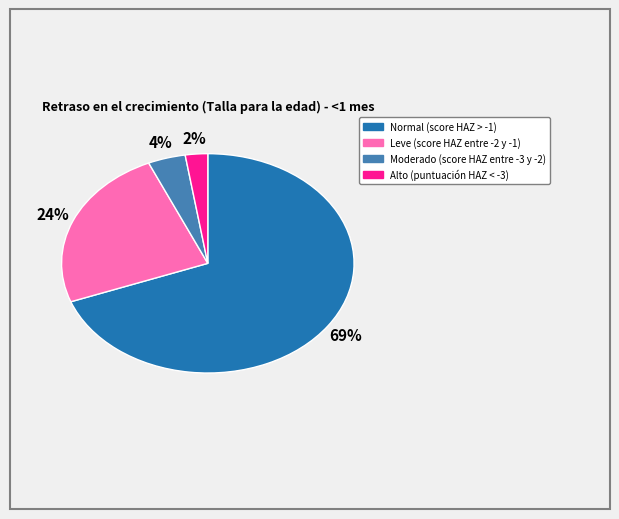

Which category accounts for the majority?

Normal (score HAZ > -1)